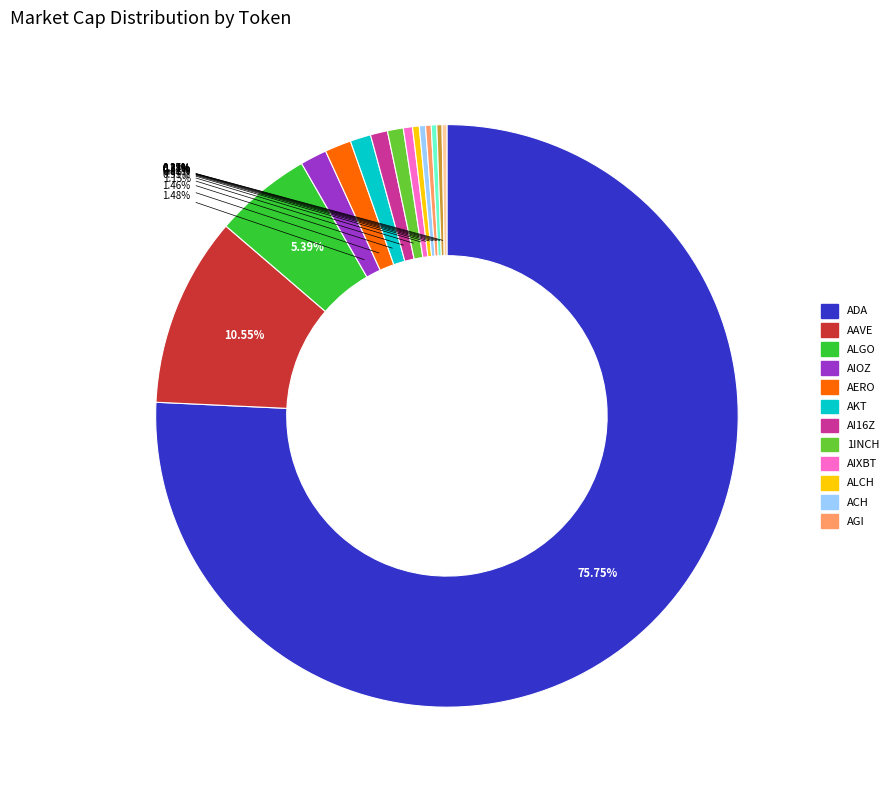

Is there a majority slice in this chart?

Yes